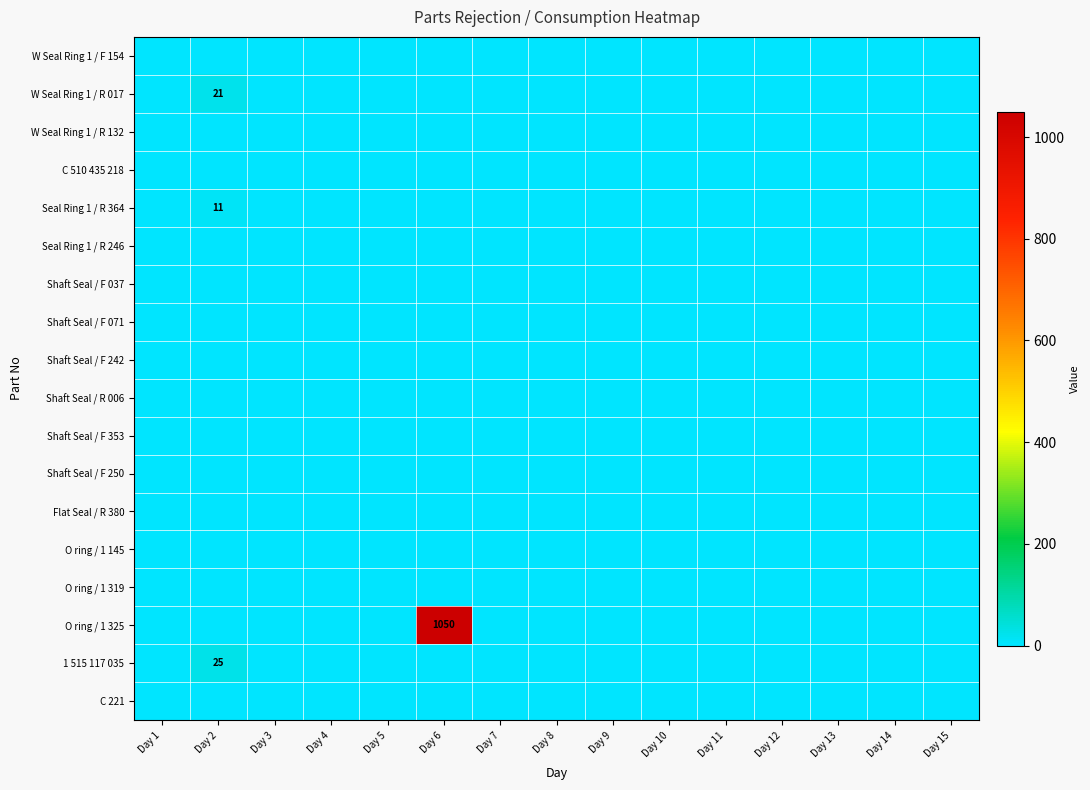

Which series has the largest total across all categories?

O ring / 1 325